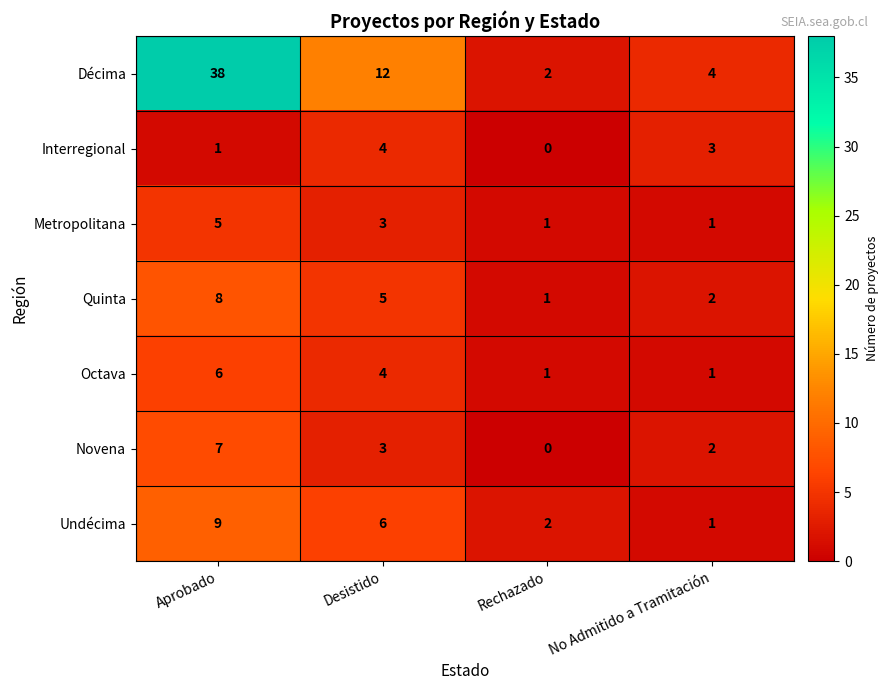

List the series in order of their peak value, highest first.

Décima, Undécima, Quinta, Novena, Octava, Metropolitana, Interregional